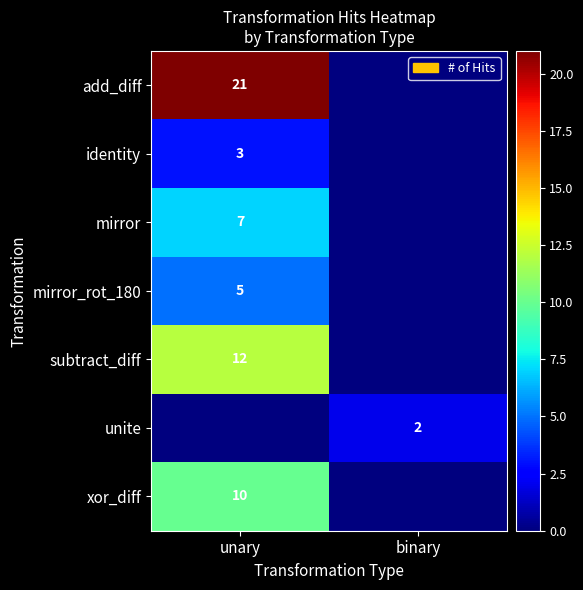

Is the value of mirror at unary greater than the value of add_diff at unary?

No